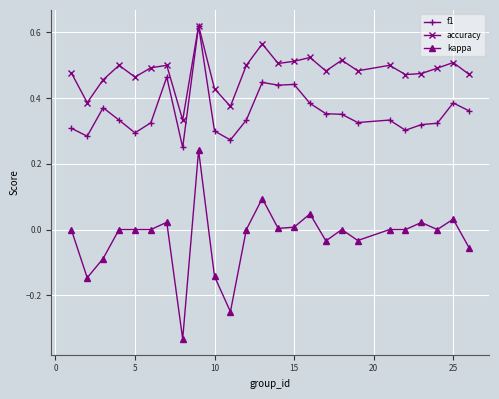

Which series has the largest range (max minus min)?

kappa